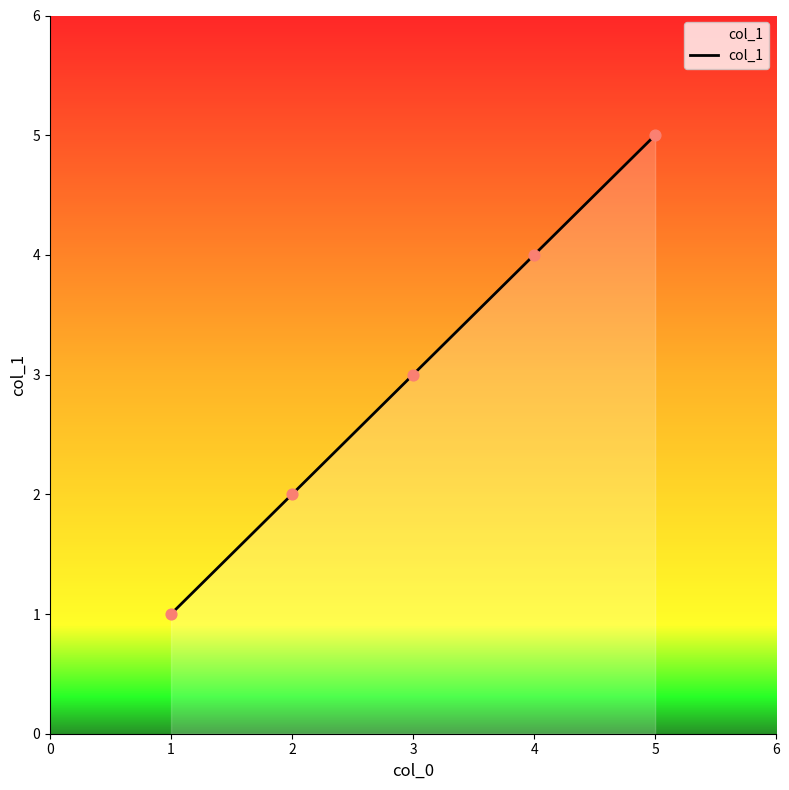

What is the change in value from 2 to 3?

+1